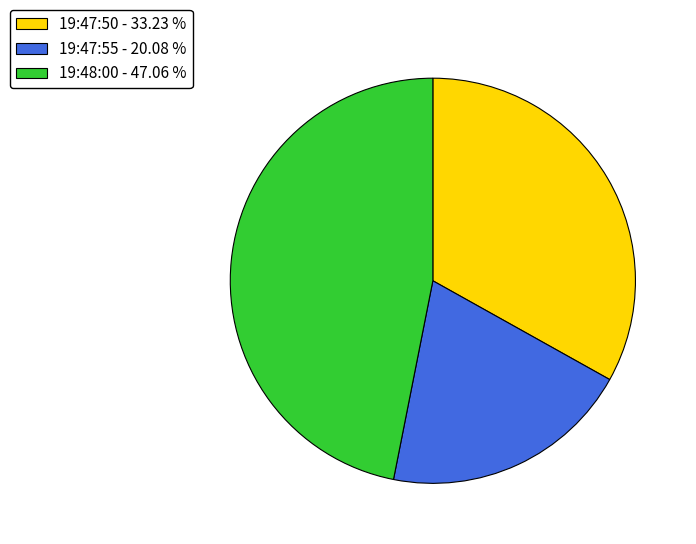

Is the sum of 19:47:50 - 33.23 % and 19:47:55 - 20.08 % greater than half?

Yes